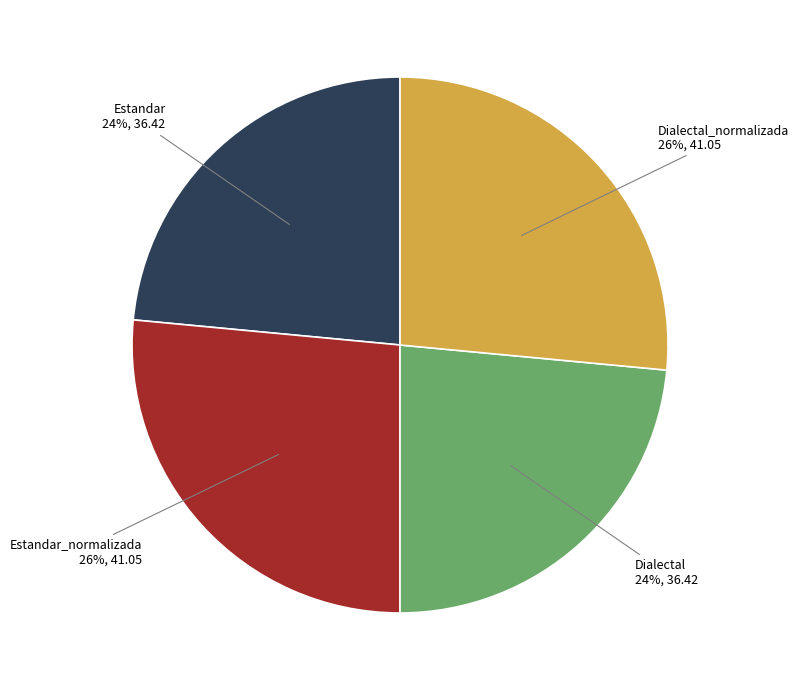

Is there any slice that represents more than half of the pie?

No